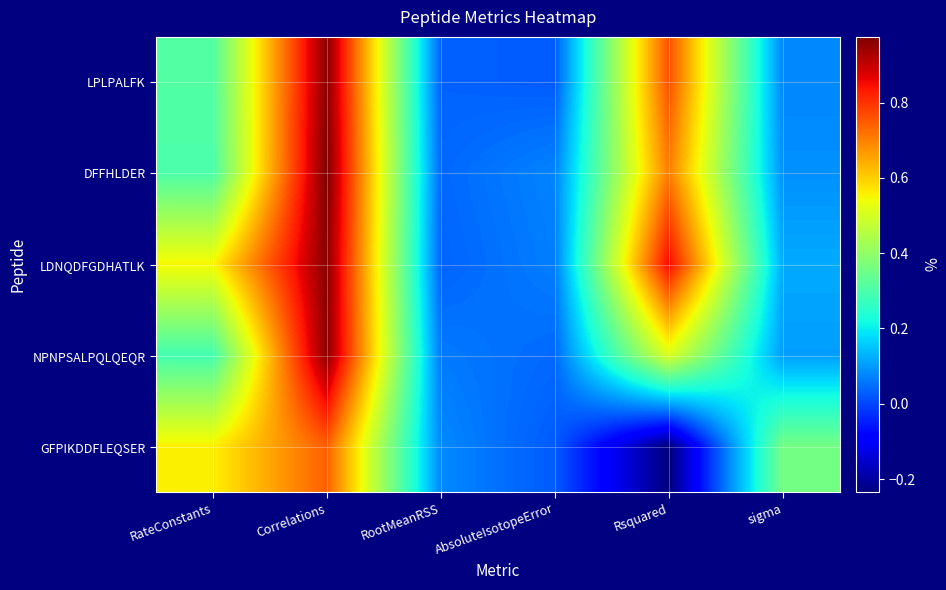

List the series in order of their peak value, highest first.

DFFHLDER, LDNQDFGDHATLK, LPLPALFK, NPNPSALPQLQEQR, GFPIKDDFLEQSER